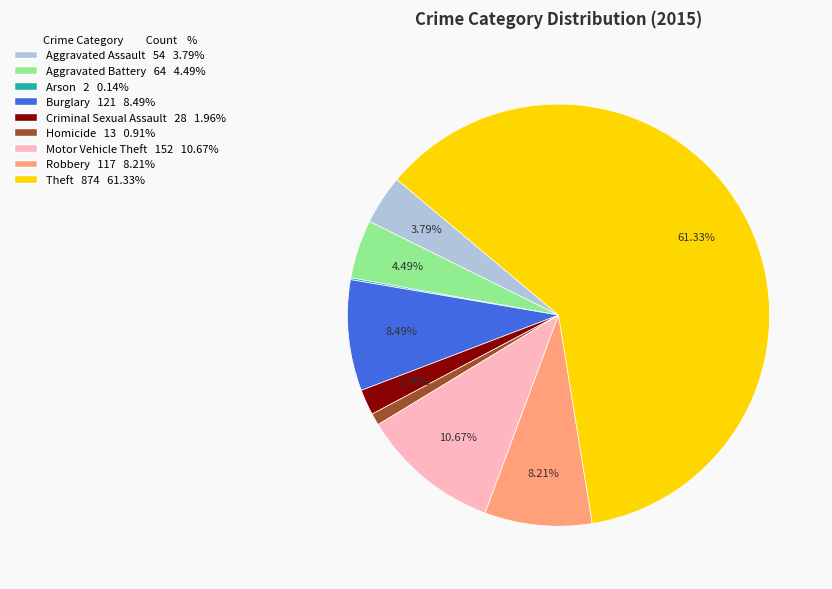

What is the ratio of the value at Robbery to the value at Motor Vehicle Theft?

0.8